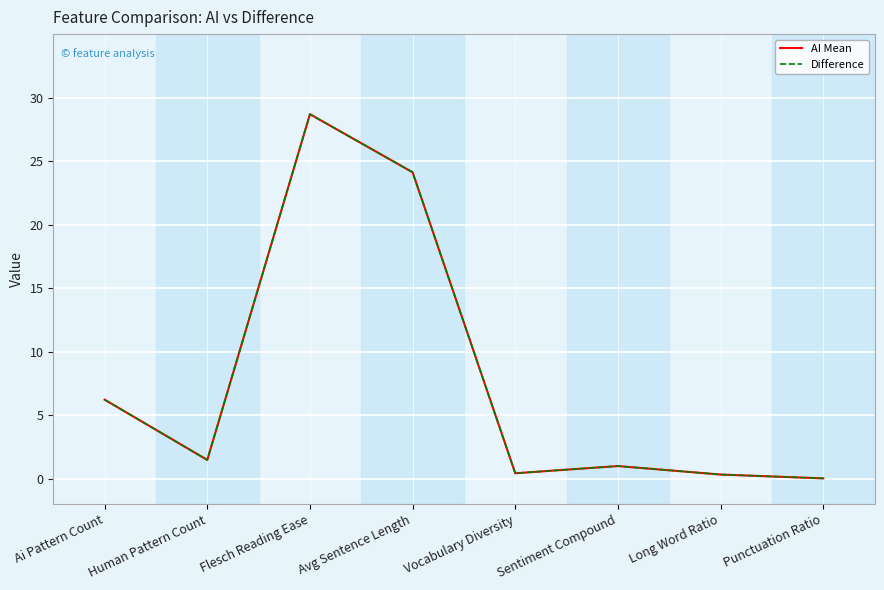

Reading left to right, list all the values displayed in this chart.

AI Mean: 6.2	1.5	28.7	24.1	0.4	1.0	0.3	0.0
Difference: 6.2	1.5	28.7	24.1	0.4	1.0	0.3	0.0